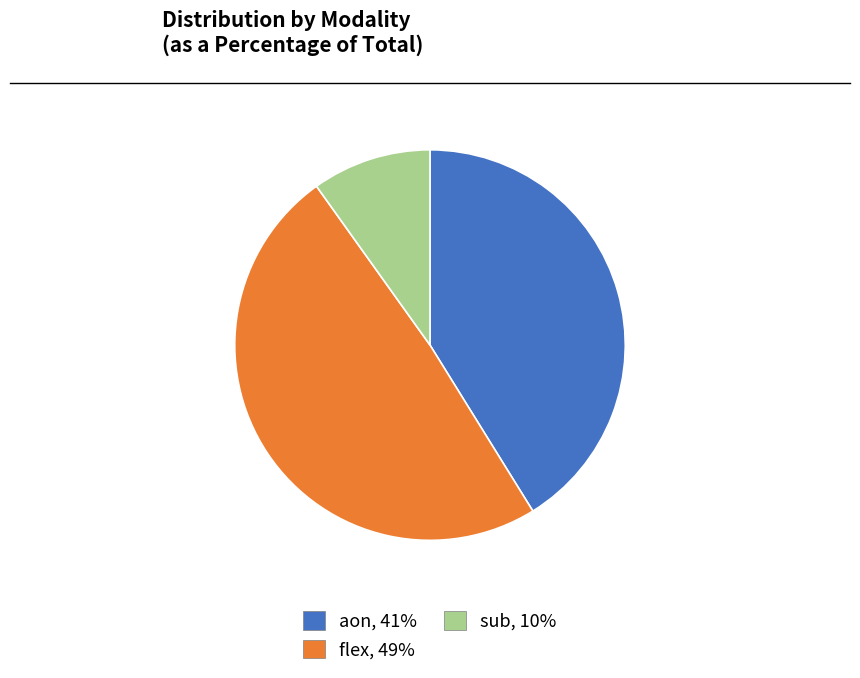

Is flex the majority of the pie?

No